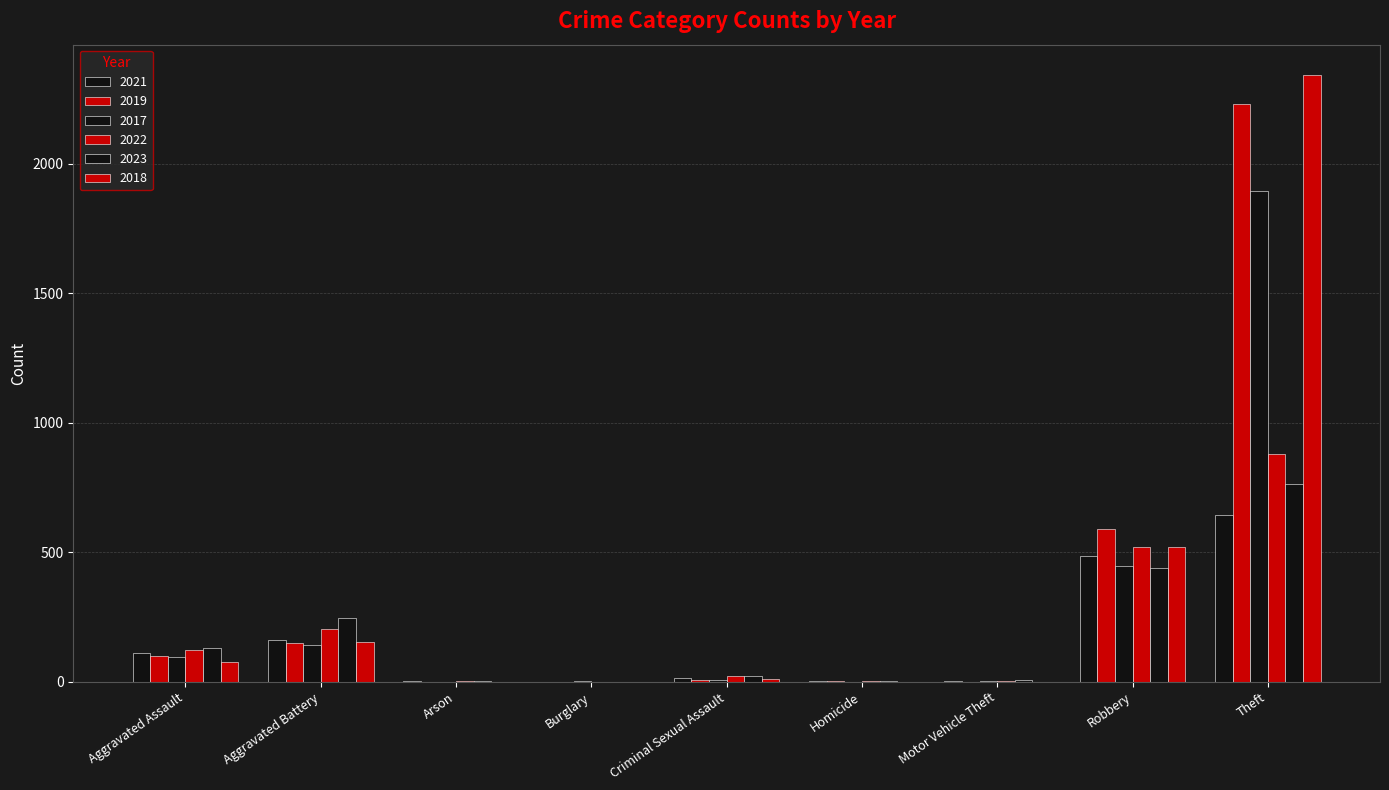

Count the number of data series in this chart.

6